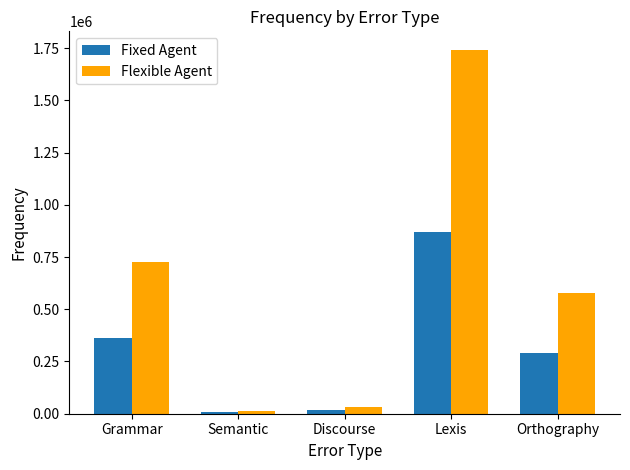

Reading left to right, list all the values displayed in this chart.

Fixed Agent: 362857	5884	15541	871461	289589
Flexible Agent: 725714	11767	31081	1742921	579177